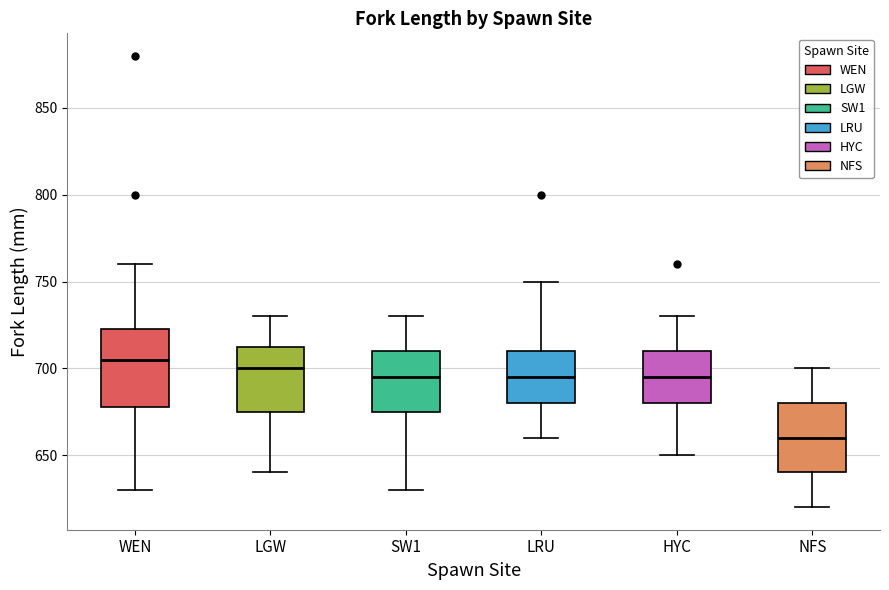

Which box has the lowest median line?

NFS